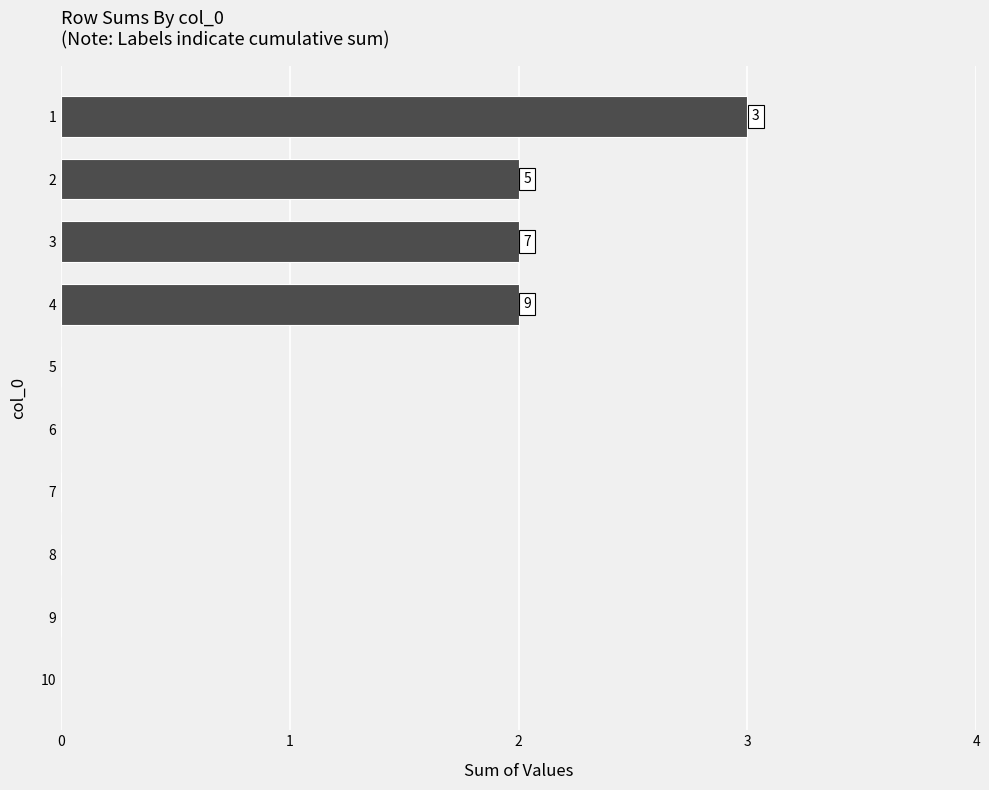

Reading top to bottom, what are all the values shown in this chart?

1=3	2=2	3=2	4=2	5=0	6=0	7=0	8=0	9=0	10=0